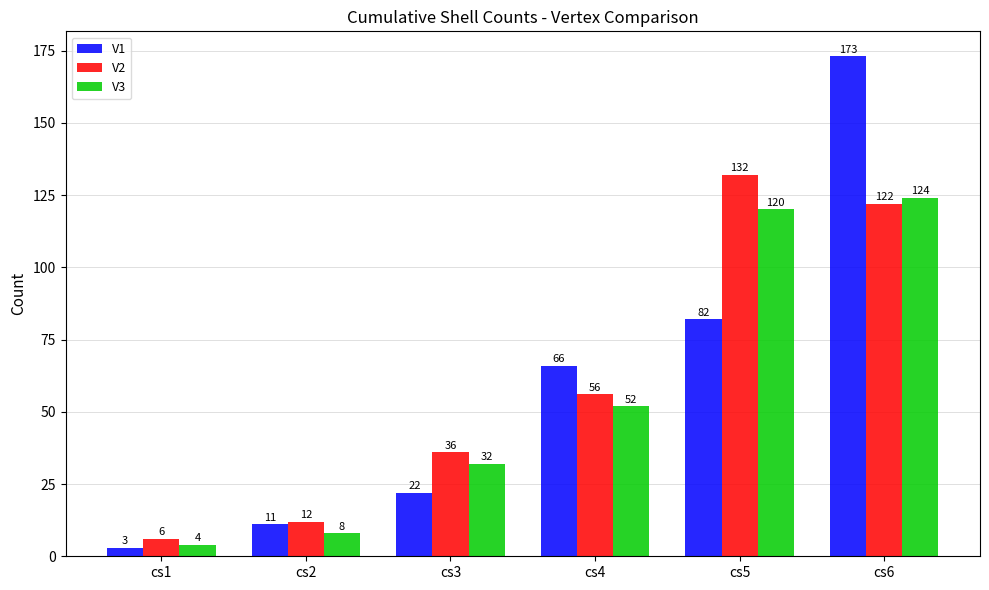

The value of V2 at cs6 is 122. True or false?

True